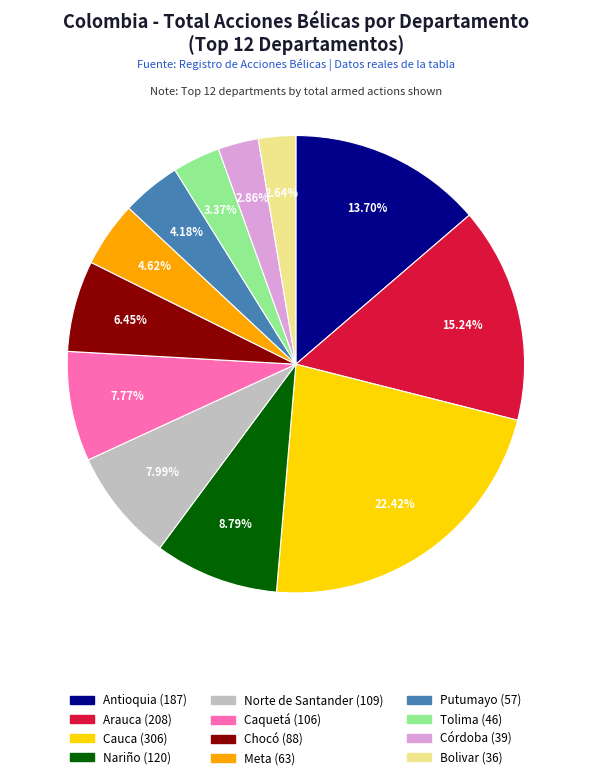

What is the ratio of the value at Arauca to the value at Chocó?

2.4